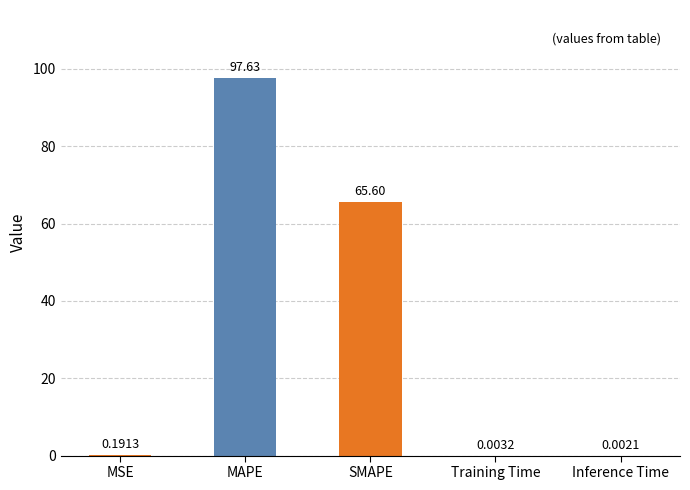

What is the sum of all values?

163.4